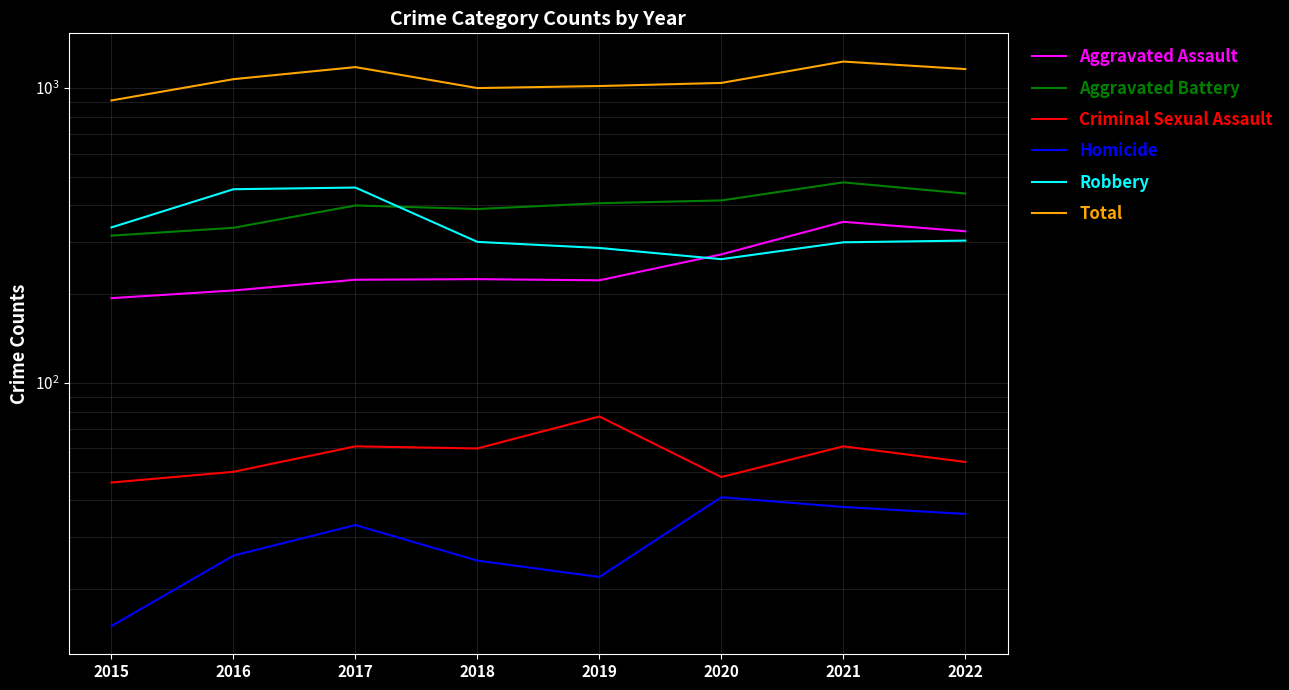

What is the total value across all series at 2020?

2082